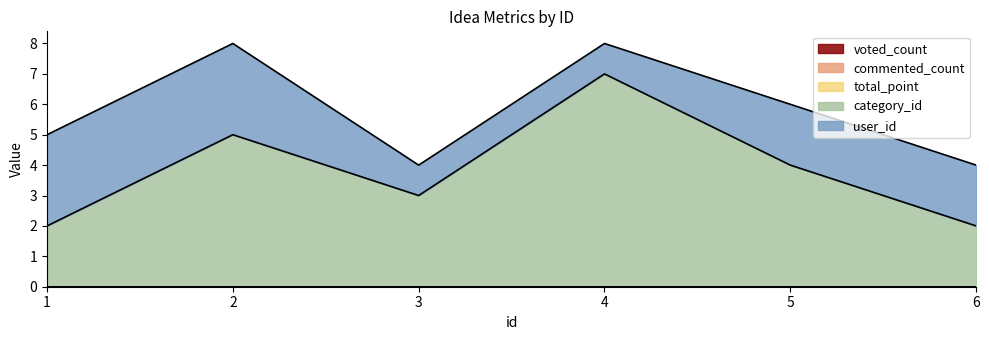

The voted_count series shows 0 at 1. True or false?

True